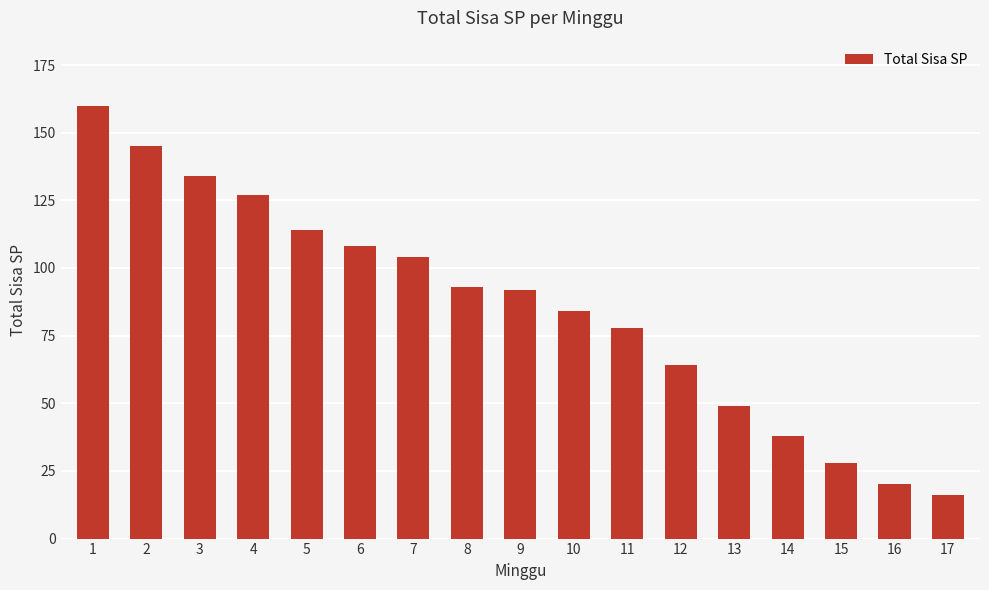

At which category does the chart reach its peak across all series?

1